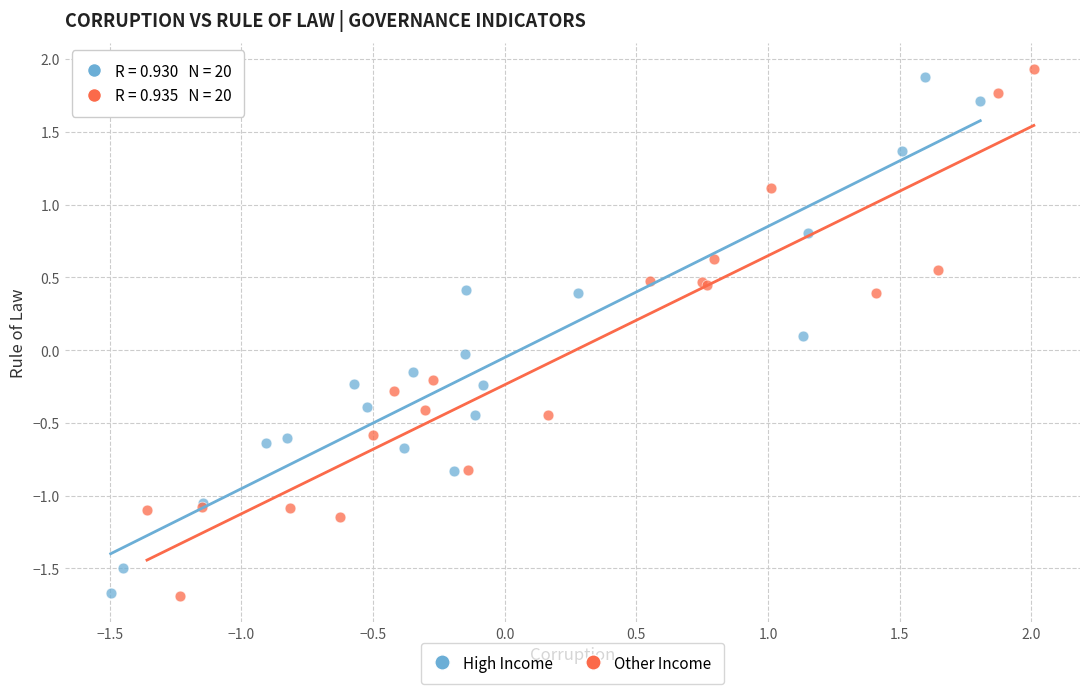

Which series reaches the maximum Y coordinate?

Other Income